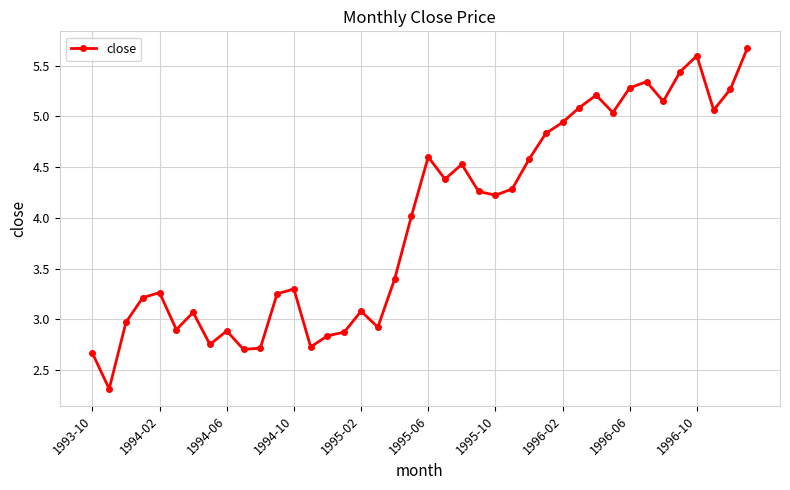

What is the value of the 28th point from the left?

4.8